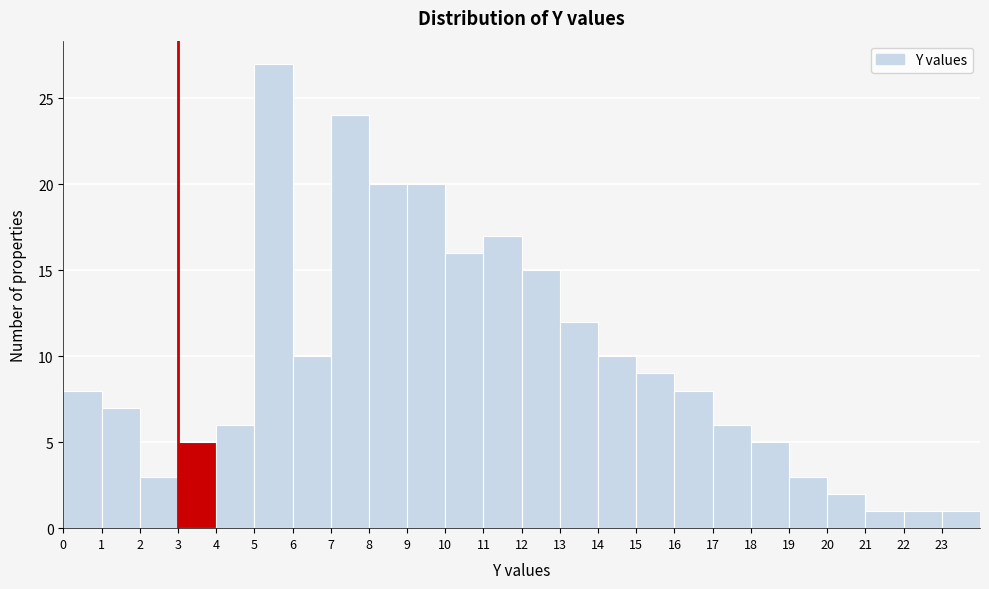

Reading left to right, list every bar in this chart as the range it spans on the x-axis followed by its height. The values are not printed on the chart, so give them approximately, as read against the axis.

0 to 1: 8
1 to 2: 7
2 to 3: 3
3 to 4: 5
4 to 5: 6
5 to 6: 27
6 to 7: 10
7 to 8: 24
8 to 9: 20
9 to 10: 20
10 to 11: 16
11 to 12: 17
12 to 13: 15
13 to 14: 12
14 to 15: 10
15 to 16: 9
16 to 17: 8
17 to 18: 6
18 to 19: 5
19 to 20: 3
20 to 21: 2
21 to 22: 1
22 to 23: 1
23 to 24: 1